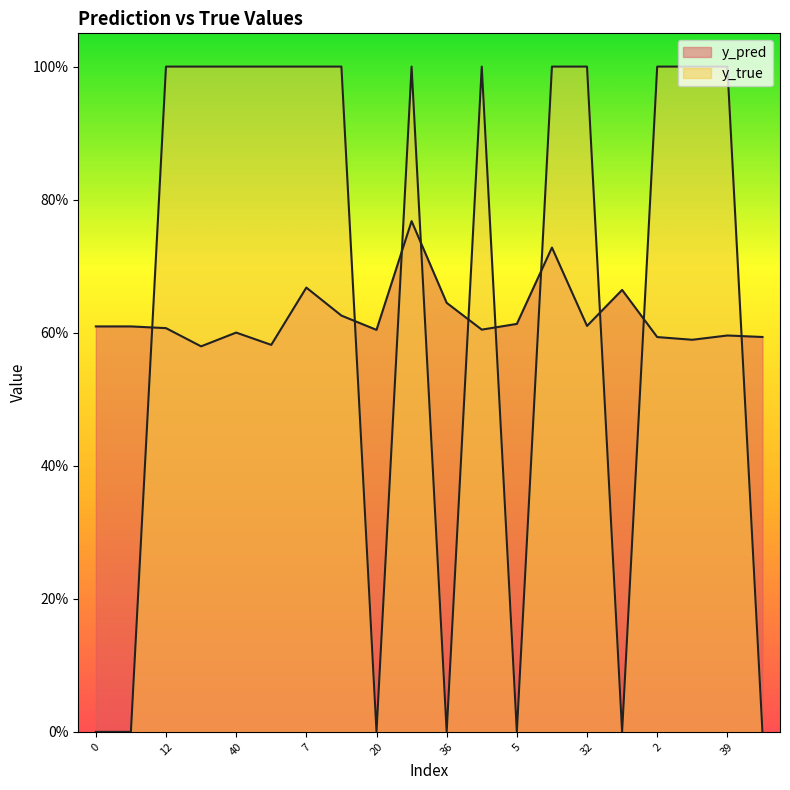

Which has a higher value, 3 or 17?

17